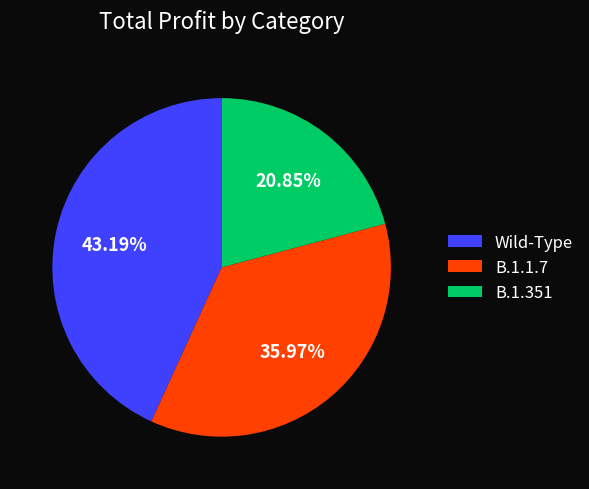

Is B.1.1.7 the majority of the pie?

No